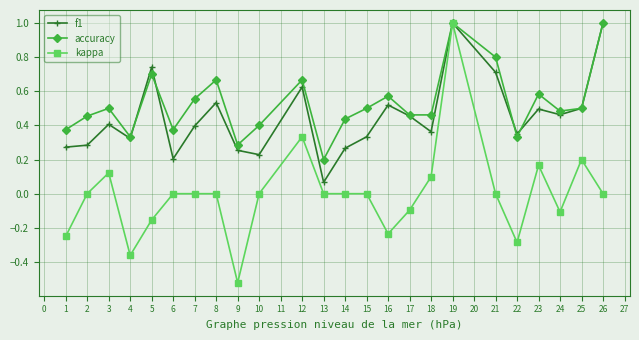

Does the chart have visible grid lines?

Yes